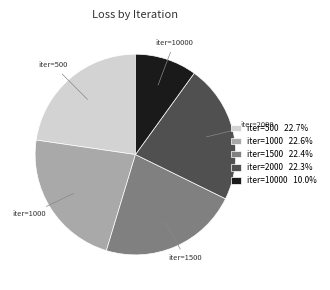

Is there a majority slice in this chart?

No